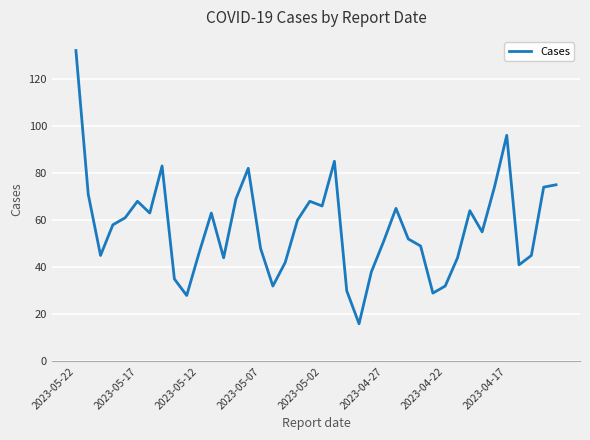

What is the minimum value shown in the chart?

16